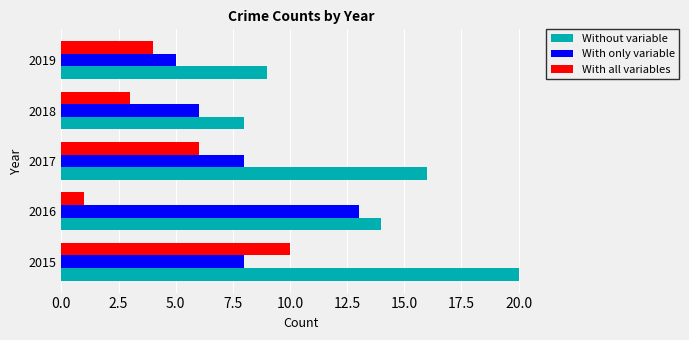

At how many categories does at least one series exceed 2?

5